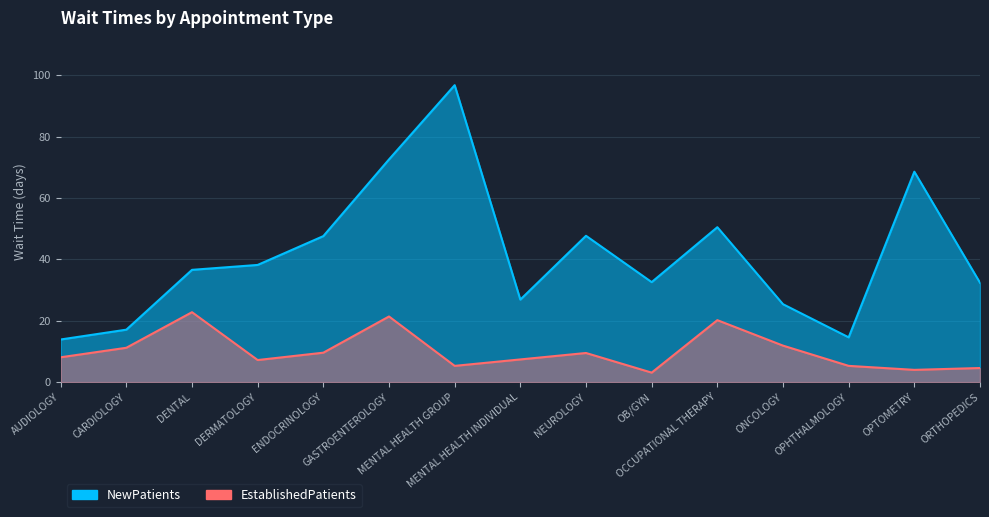

Reading right to left, transcribe all the data shown in this chart.

NewPatients: 32.4	68.6	14.6	25.4	50.5	32.6	47.7	26.9	96.8	72.6	47.6	38.2	36.6	17.1	13.9
EstablishedPatients: 4.6	4.0	5.3	11.9	20.2	3.1	9.5	7.4	5.3	21.4	9.6	7.2	22.8	11.2	8.1